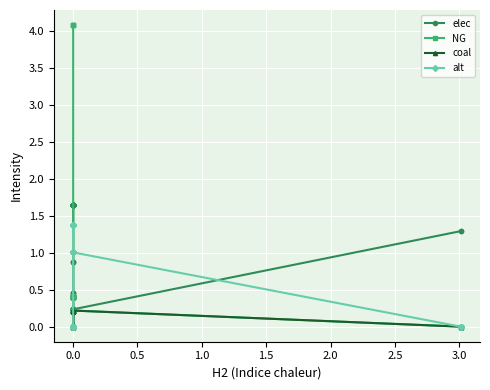

What are all the series names shown in the legend?

elec, NG, coal, alt